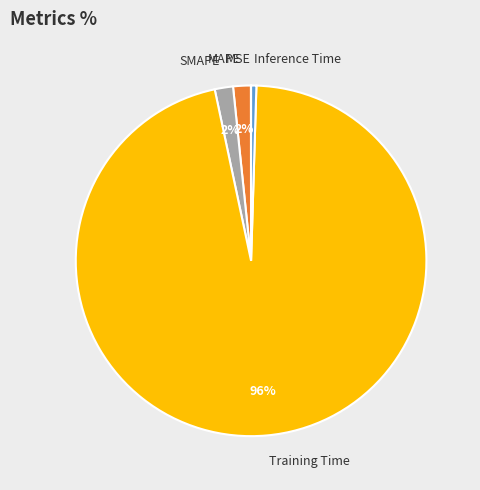

To the nearest percent, what is the difference between the largest and smallest slice percentages?

96%